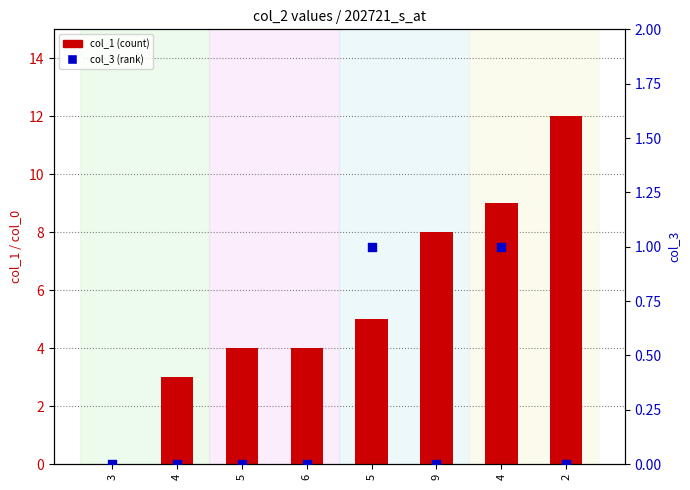

Is the value of col_1 (count) at 5 greater than the value of col_3 (rank) at 6?

Yes